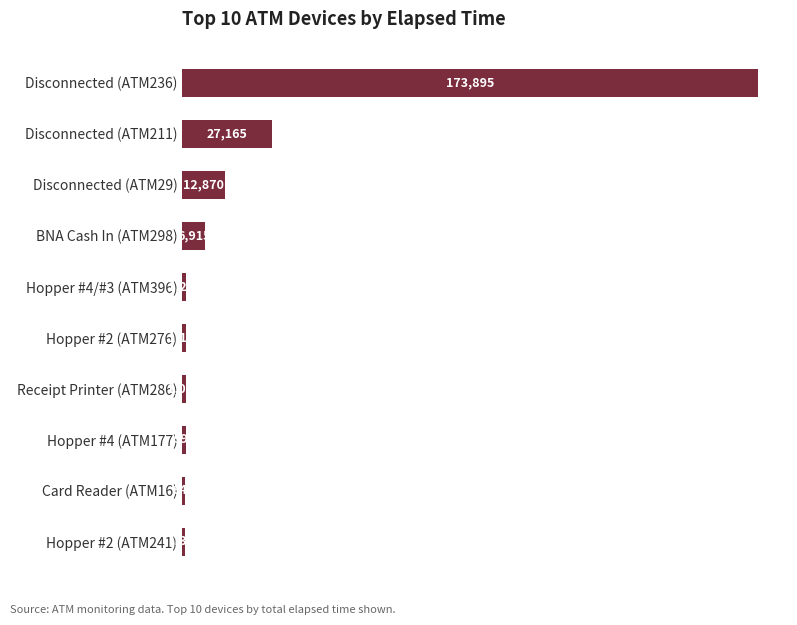

What is the smallest value displayed?

735